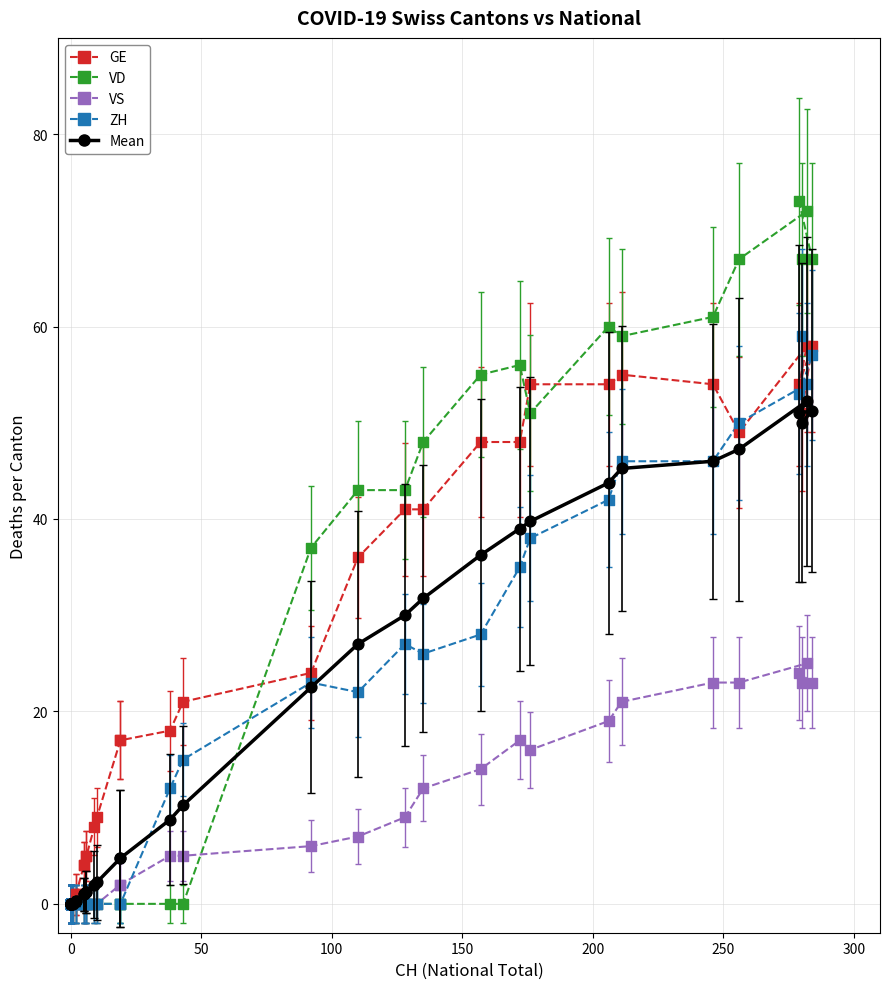

What are all the series names shown in the legend?

GE, VD, VS, ZH, Mean